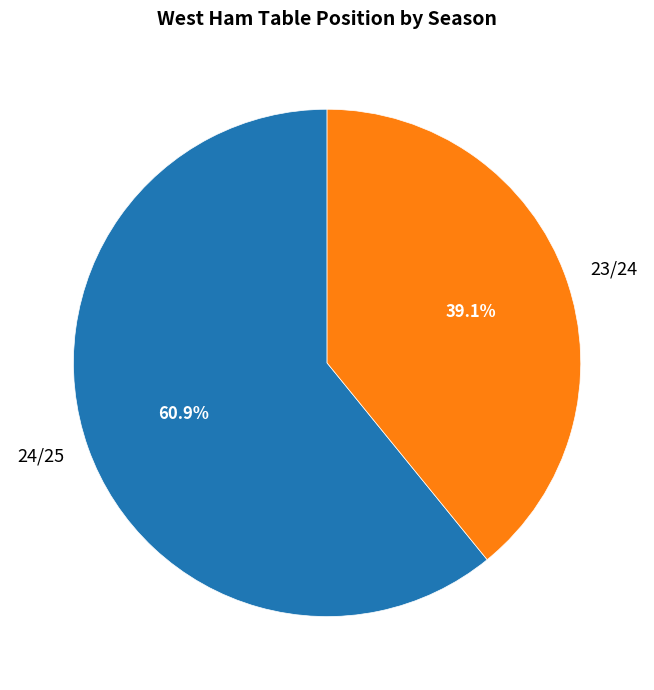

Rank the categories by value from lowest to highest.

23/24, 24/25